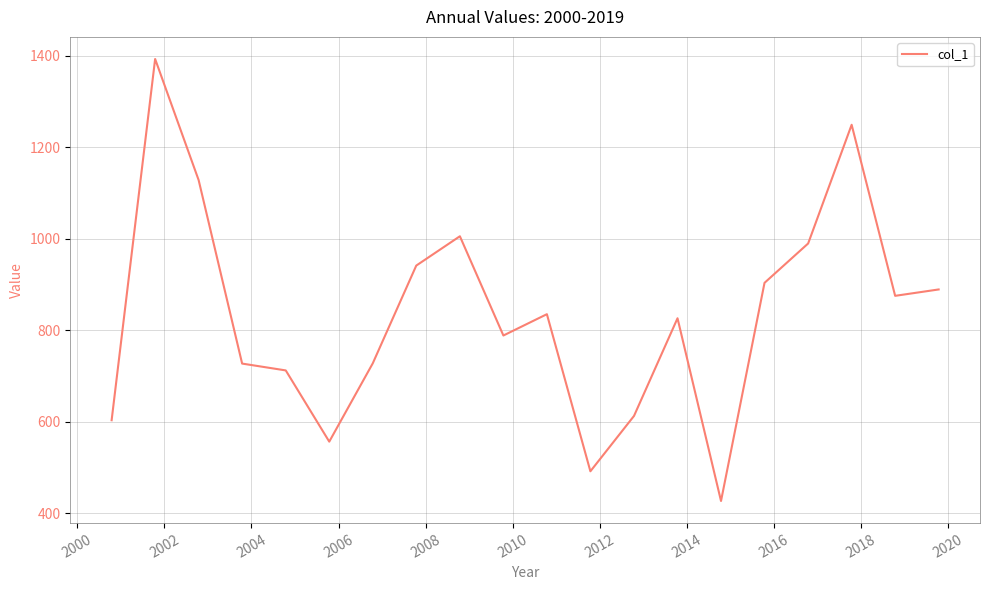

What is the smallest value displayed?

426.9